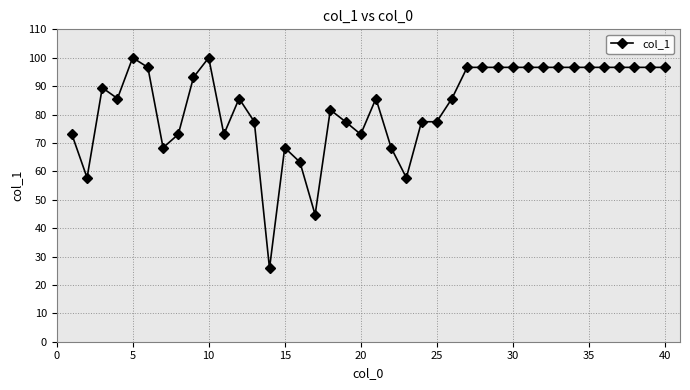

What is the value of the 19th point from the left?

77.5